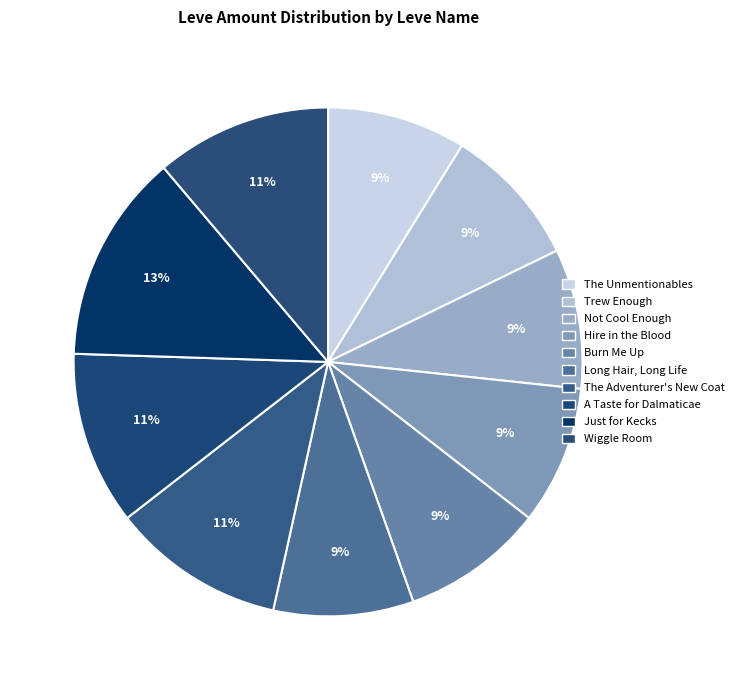

Does Just for Kecks account for over 50% of the chart?

No